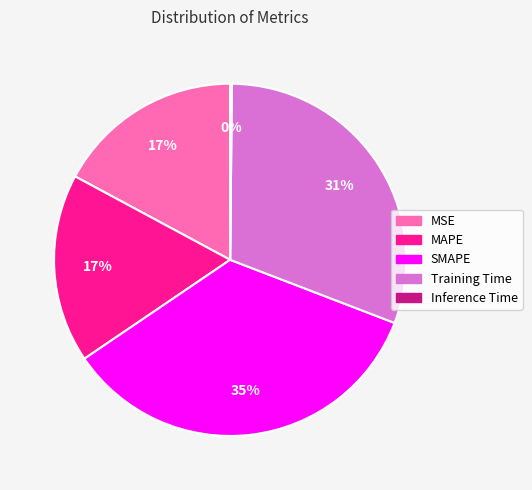

Is there a majority slice in this chart?

No